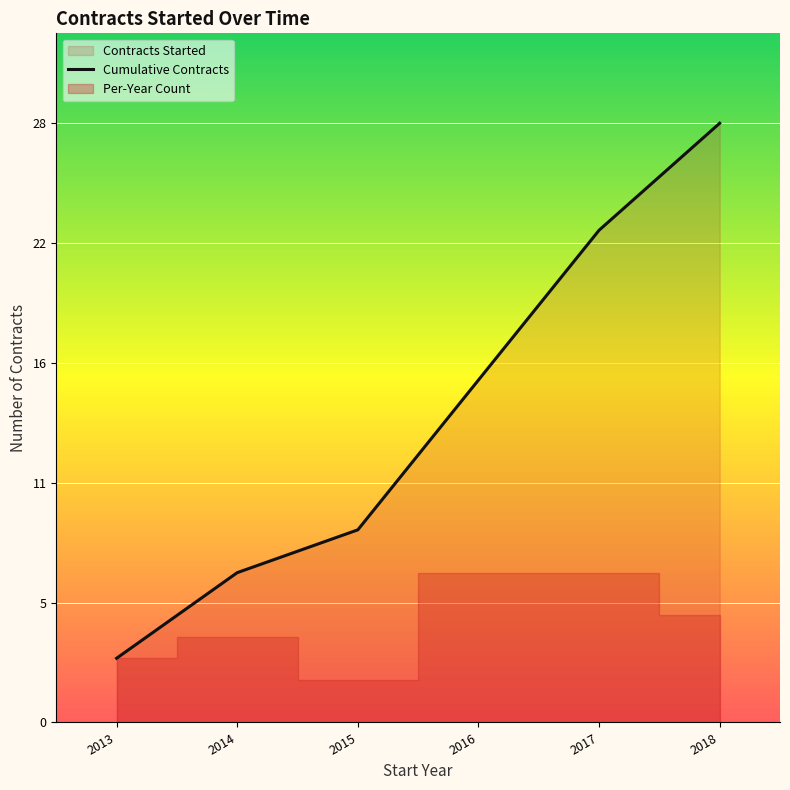

Which has a higher value, 2016 or 2013?

2016